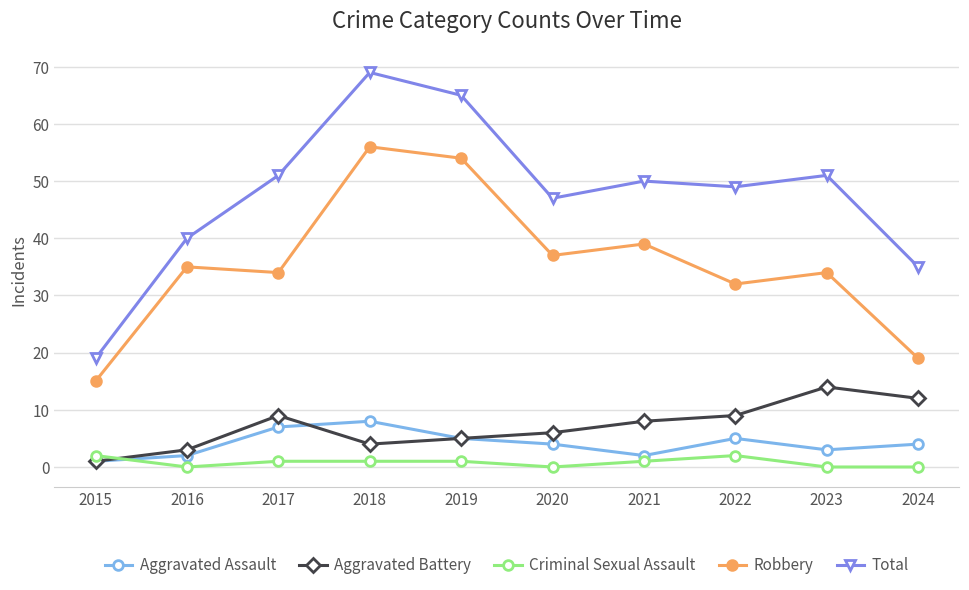

True or false: Robbery and Aggravated Battery intersect in this chart.

False